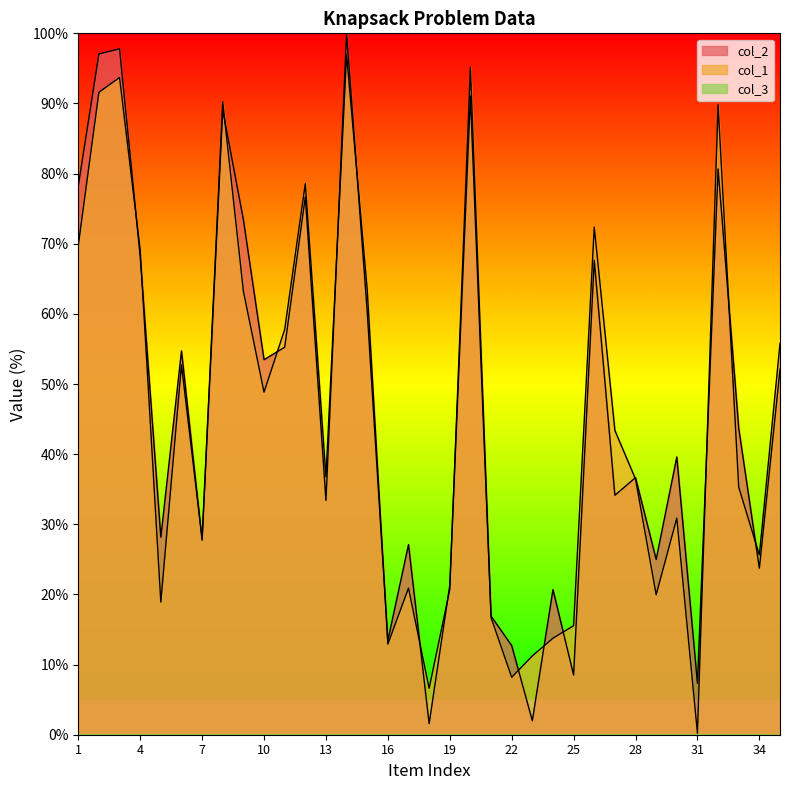

How many values in the col_1 series are below 36?

16